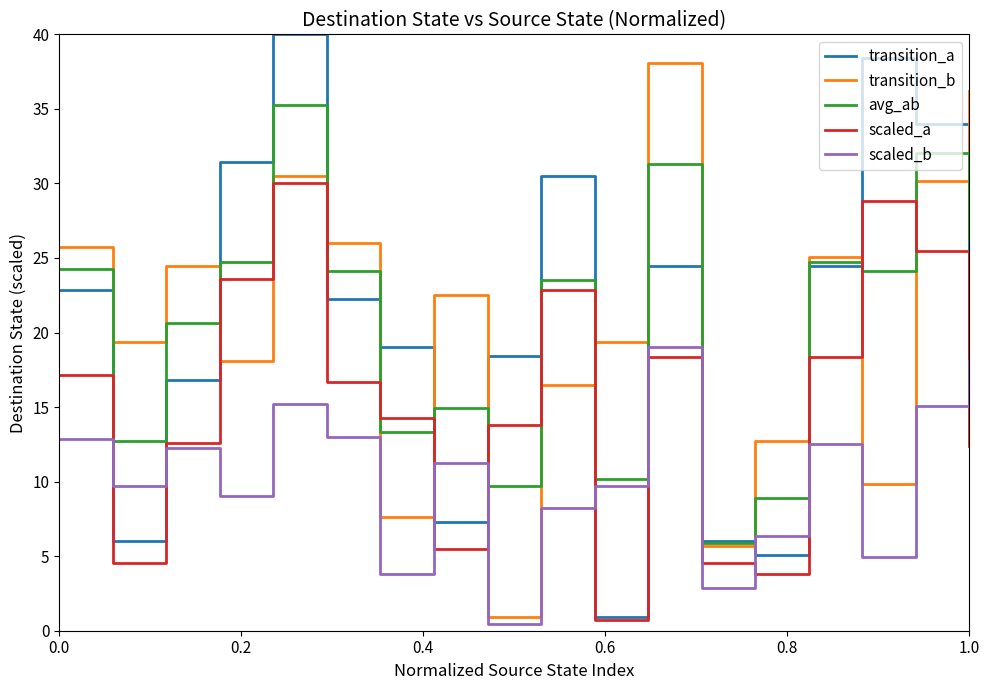

True or false: transition_a and scaled_b cross at least once.

True